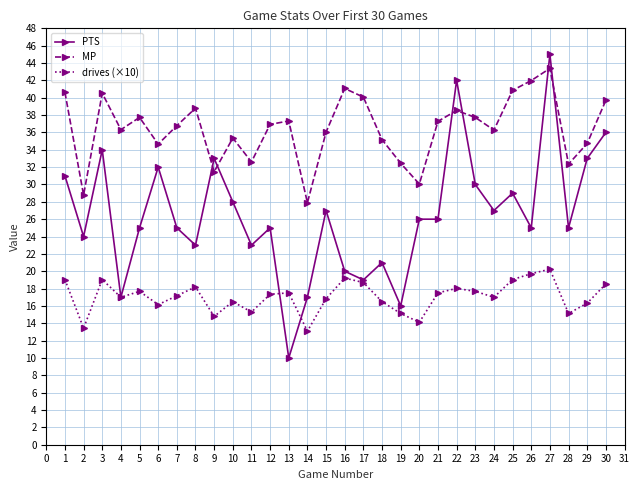

Rank the series by their average value, from highest to lowest.

MP, PTS, drives (×10)